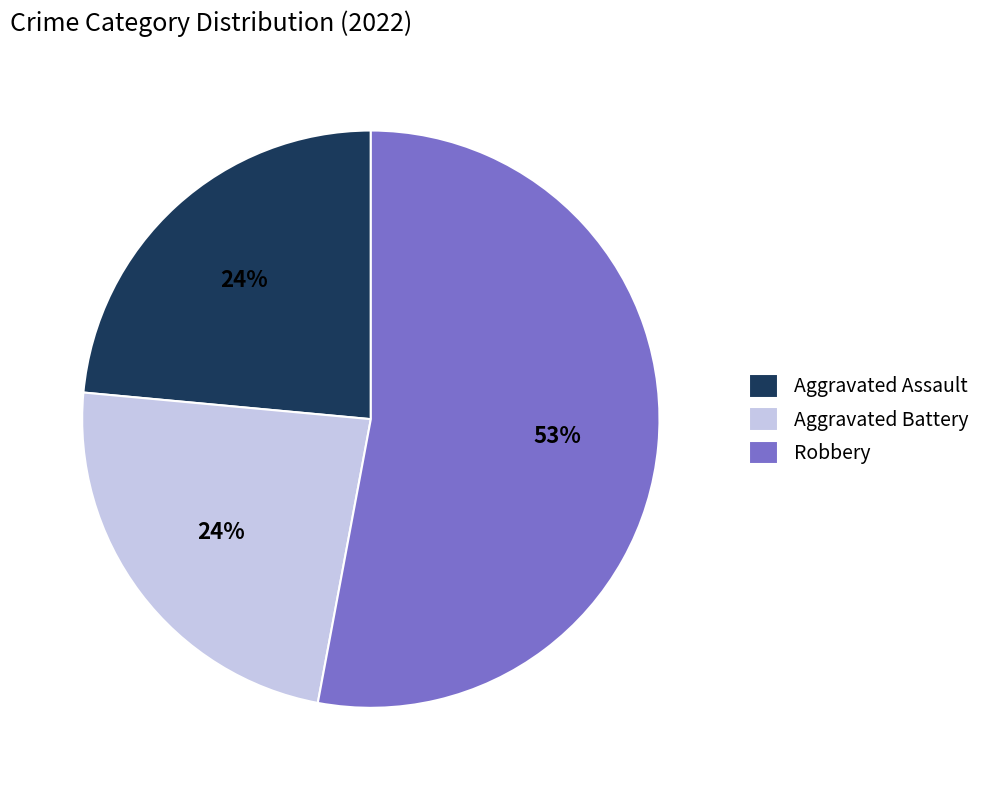

Which category has the biggest portion of the pie?

Robbery